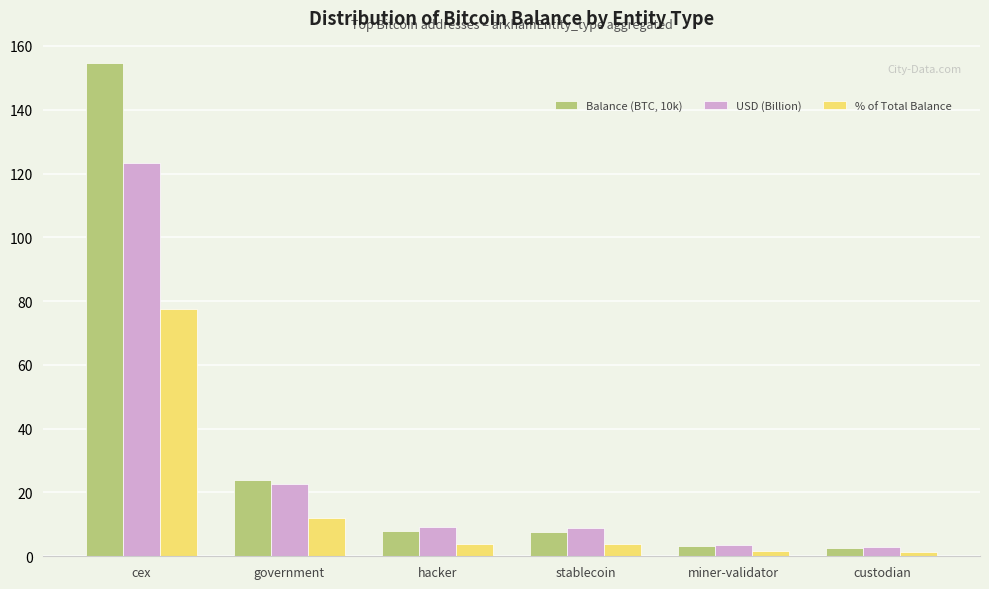

Rank the series by their maximum value, from highest to lowest.

Balance (BTC, 10k), USD (Billion), % of Total Balance